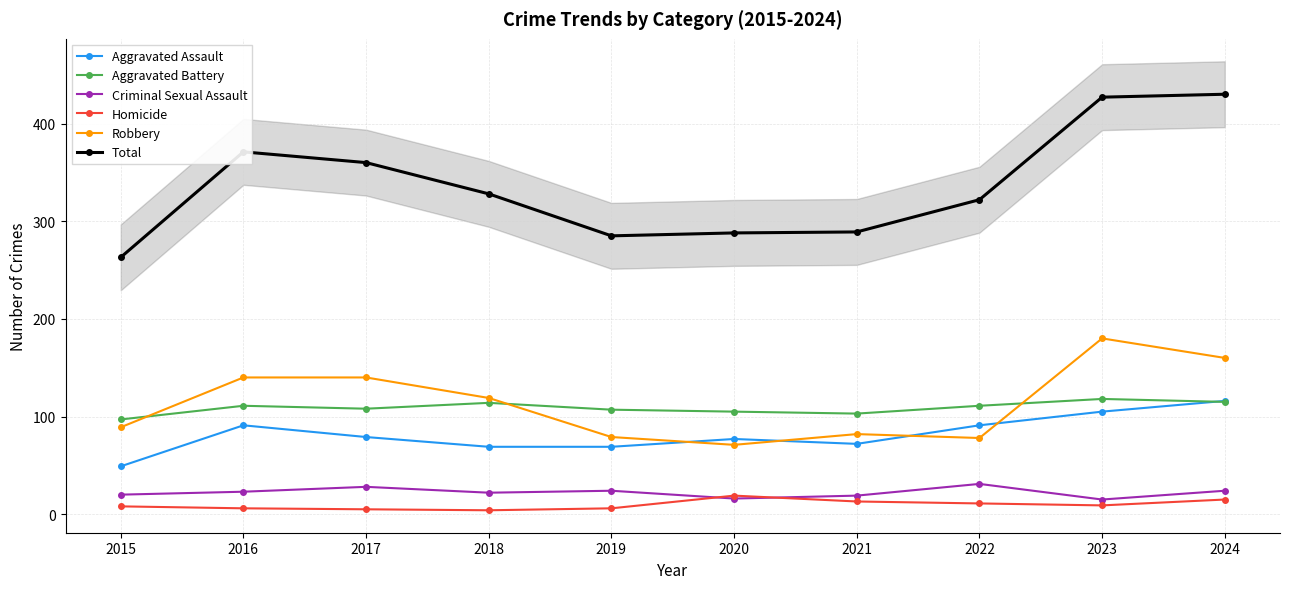

What is the difference between the Total values at 2024 and 2017?

70